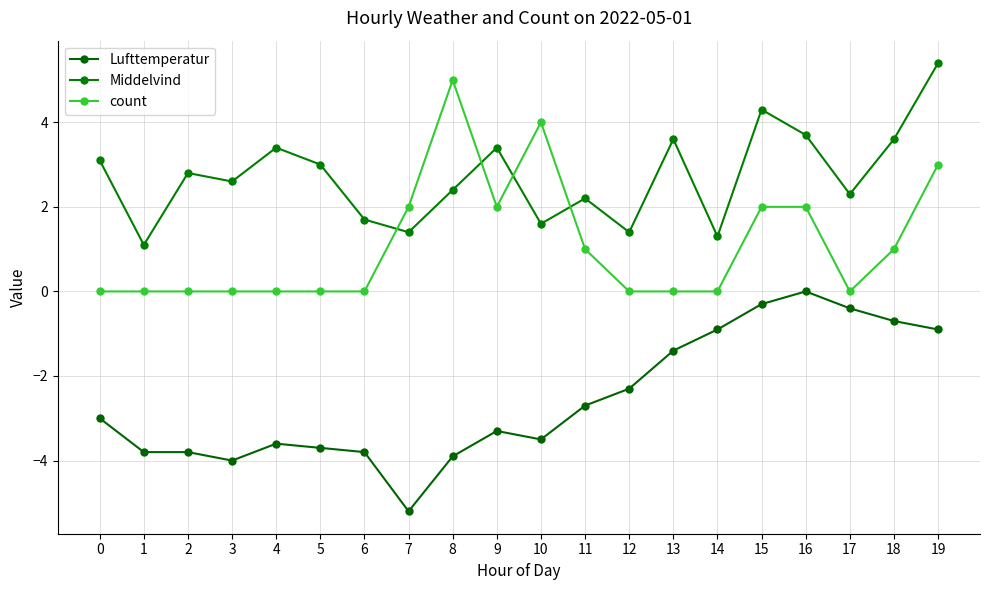

True or false: Middelvind and Lufttemperatur cross at least once.

False